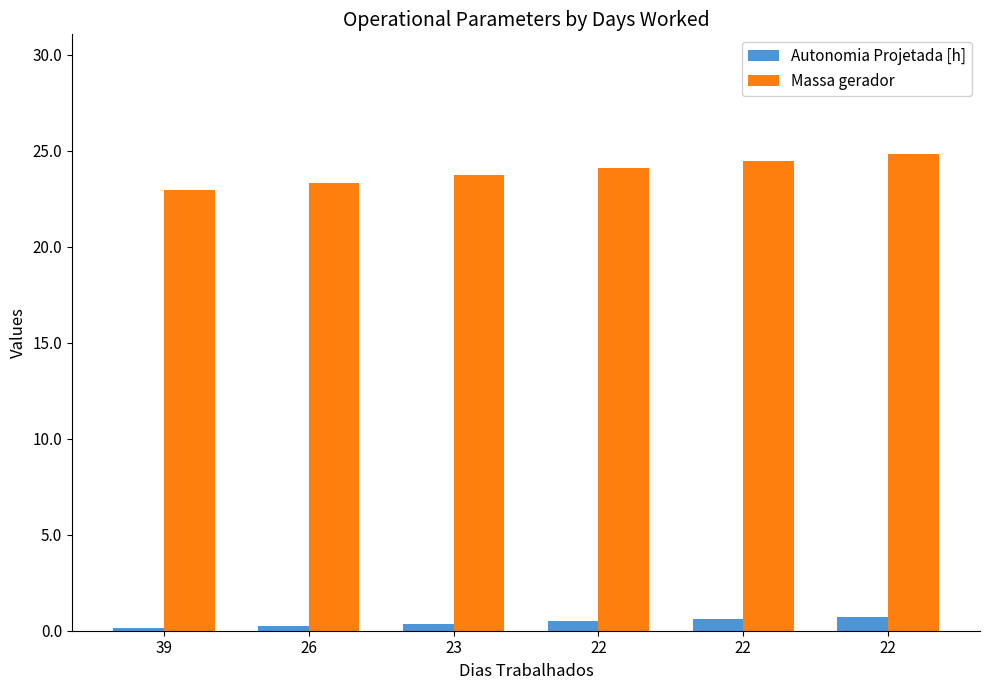

What are all the series names shown in the legend?

Autonomia Projetada [h], Massa gerador